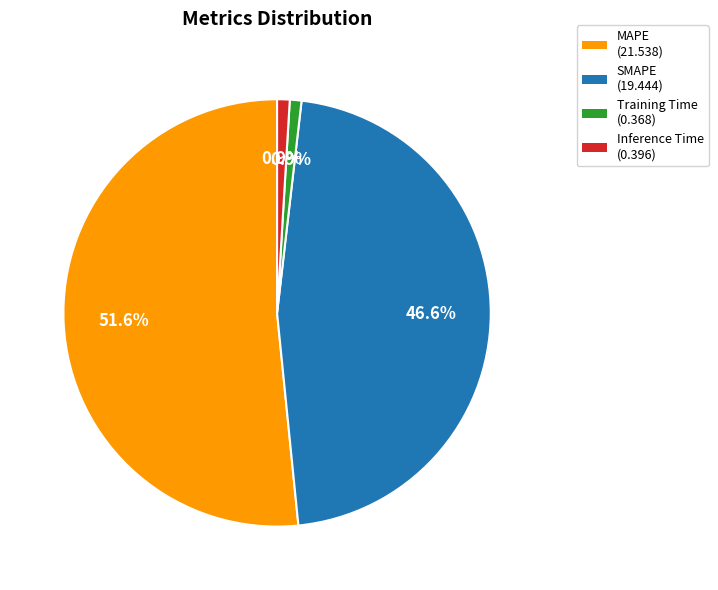

Which category accounts for the majority?

MAPE